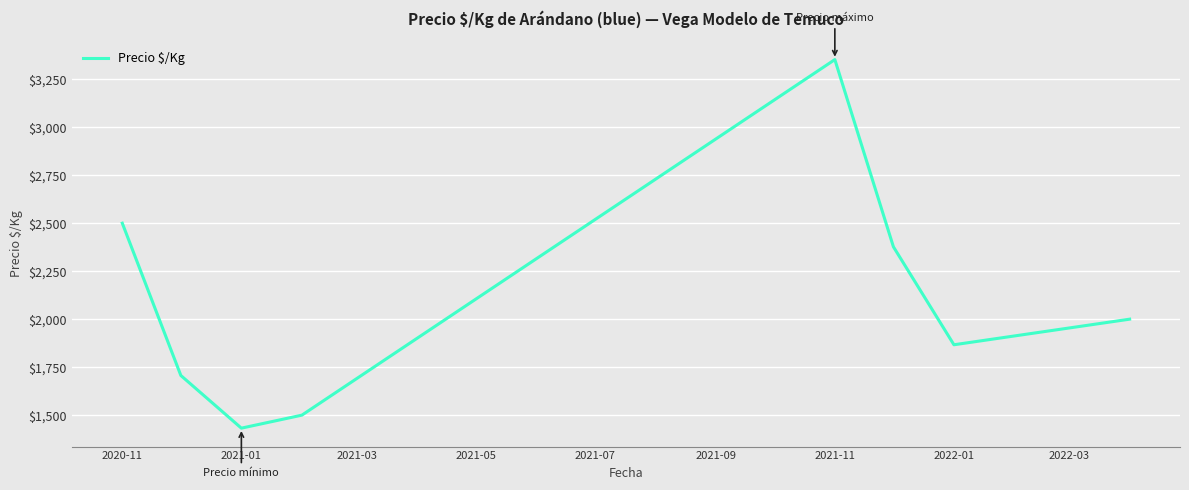

How many interior local peaks (higher than both neighbors) does the data have?

1